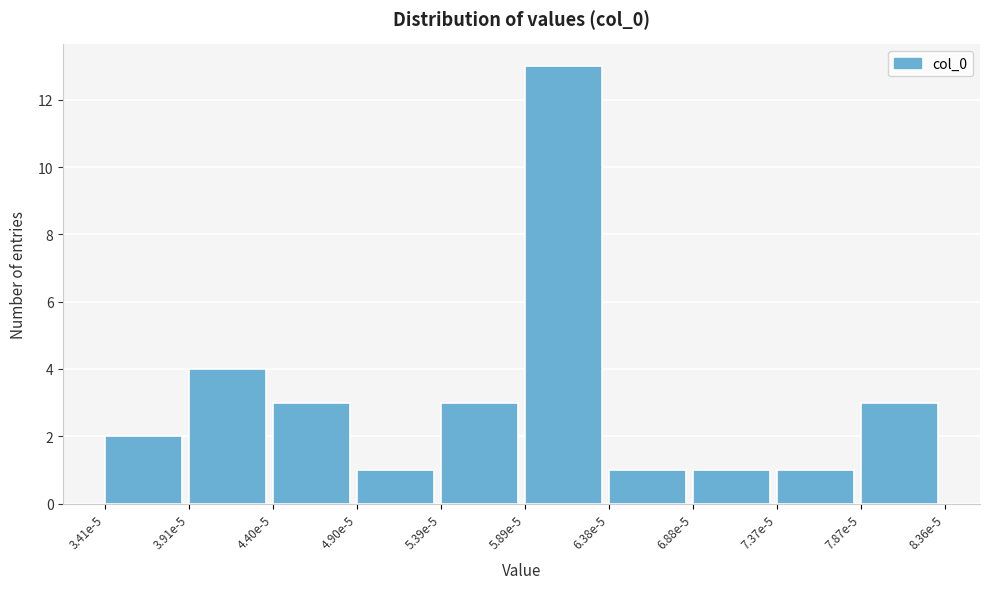

Reading left to right, what are all the values shown in this chart?

2	4	3	1	3	13	1	1	1	3